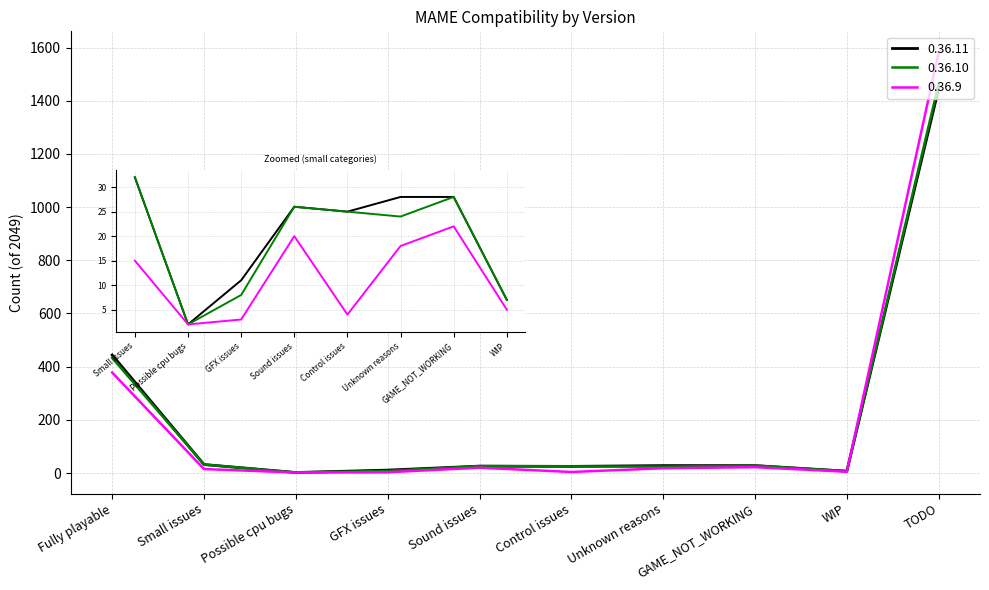

Which series has the widest spread of values?

0.36.9